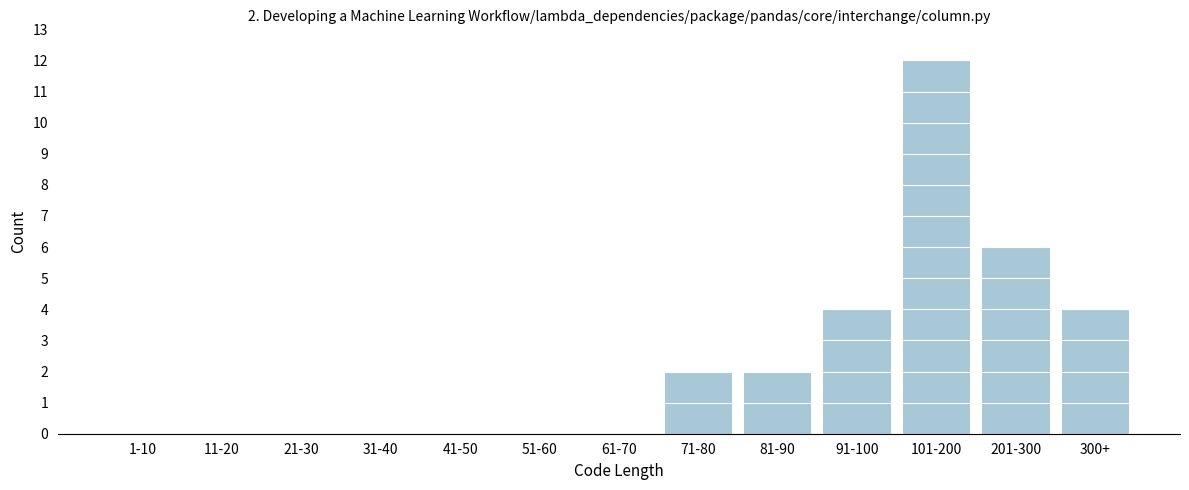

Reading left to right, transcribe all the data shown in this chart.

1-10=0	11-20=0	21-30=0	31-40=0	41-50=0	51-60=0	61-70=0	71-80=2	81-90=2	91-100=4	101-200=12	201-300=6	300+=4